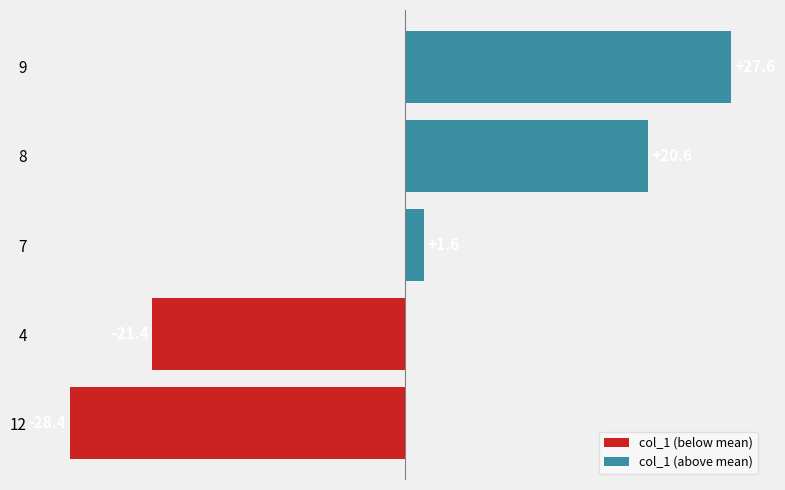

How many values in the col_1 (below mean) series are below 0?

2